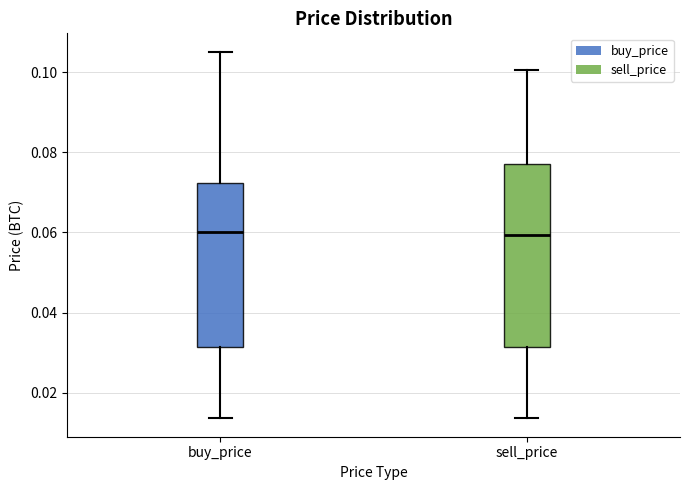

Reading left to right, read every box against the y-axis: the position of its median line, the range the box covers, and the ends of its whiskers. The values are not printed on the chart, so give them approximately, as read against the axis.

buy_price: median 0.060, box 0.032 to 0.072, whiskers 0.014 to 0.106
sell_price: median 0.060, box 0.032 to 0.078, whiskers 0.014 to 0.100